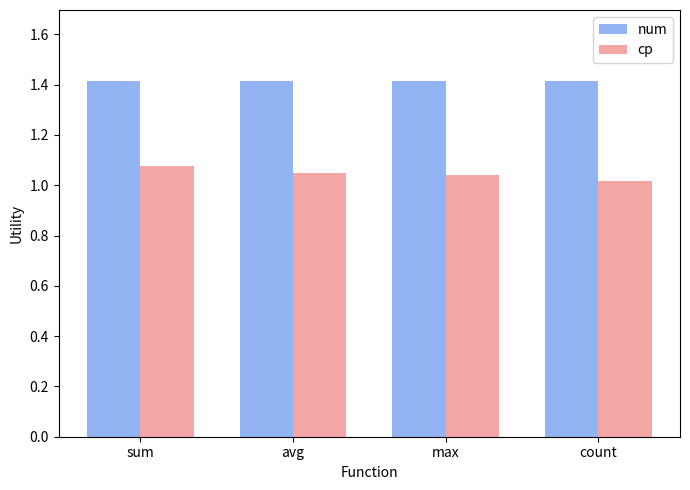

What position from the right is count?

1